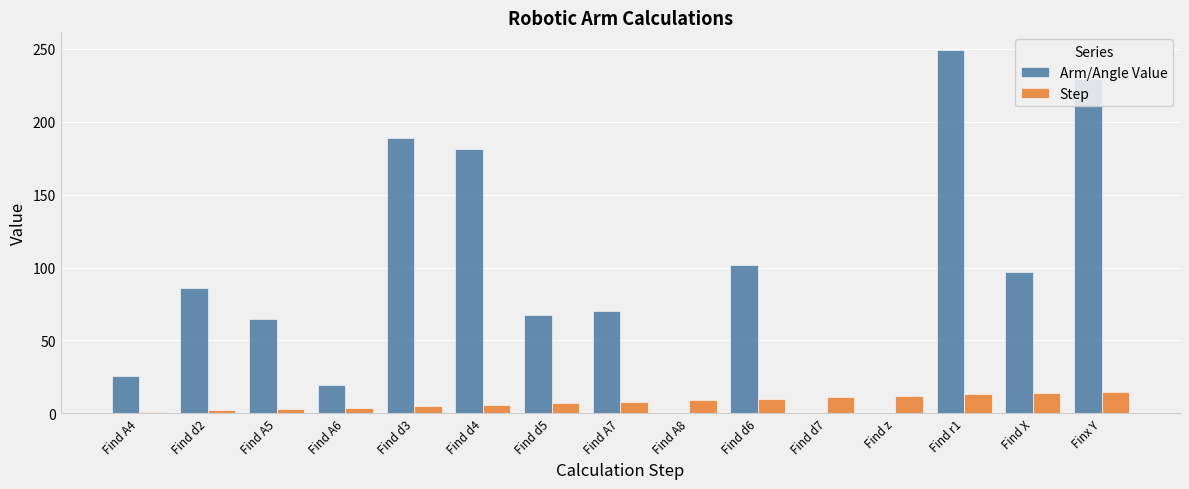

Is it true that Step equals 11.0 at Find d7?

True